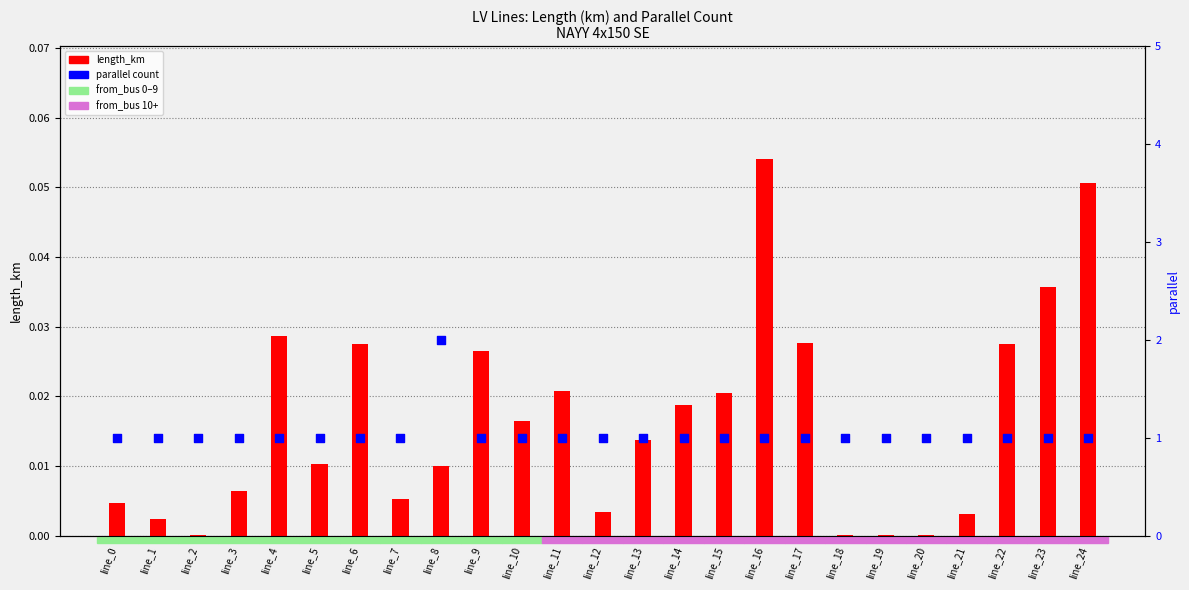

Which series reaches the minimum Y coordinate?

length_km